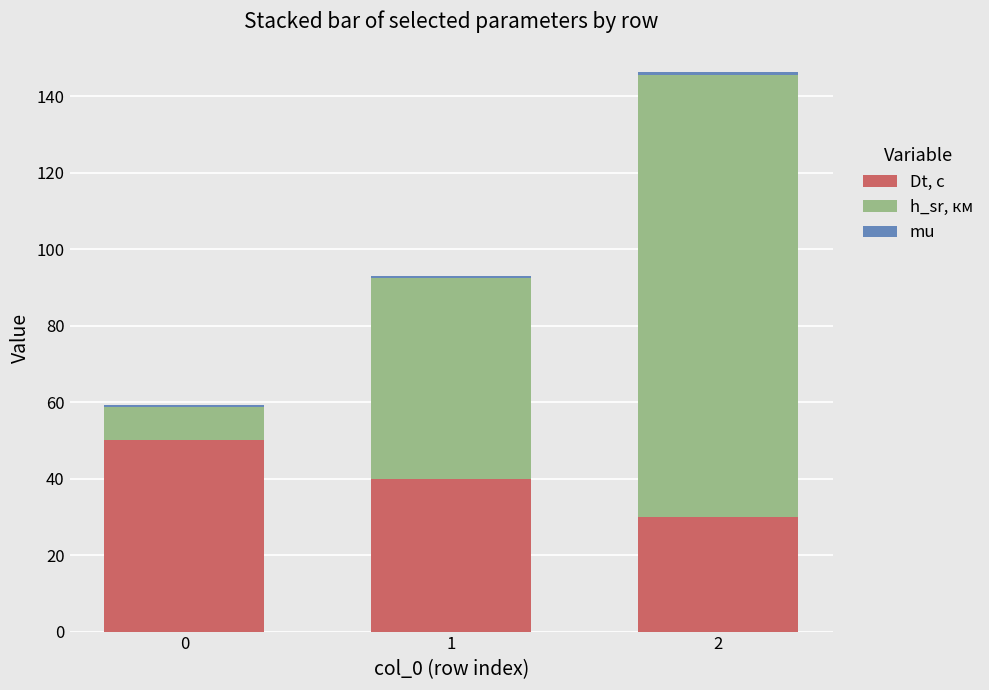

What is the total value across all series at 0?

59.2